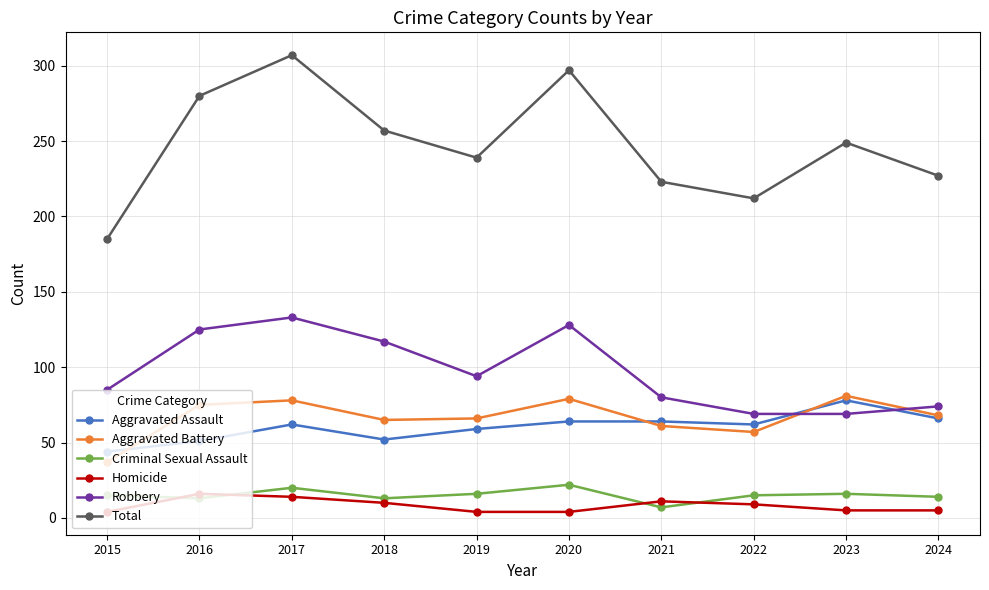

Is this an area chart (filled region under the line)?

No